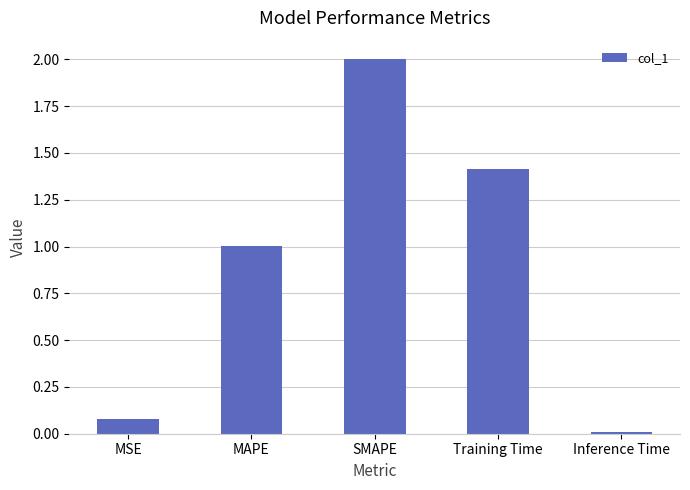

What is the sum of the values at Training Time and Inference Time?

1.4